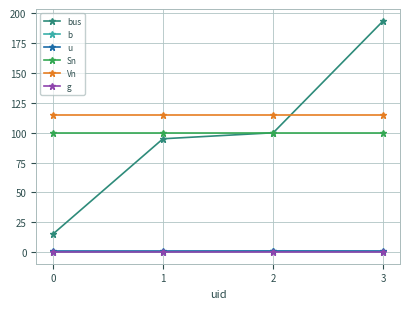

Count the number of categories in the chart.

4